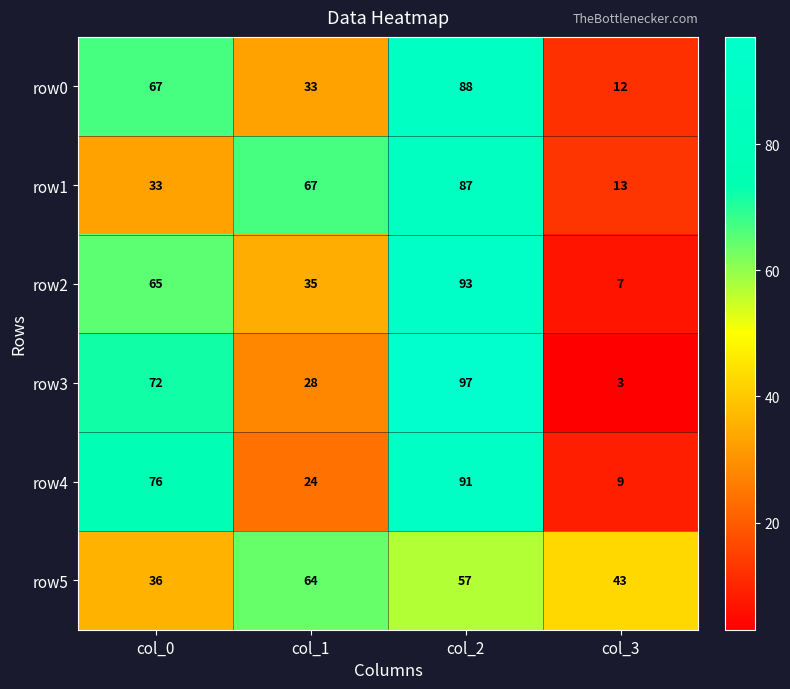

Reading right to left, transcribe all the data shown in this chart.

row0: 12	88	33	67
row1: 13	87	67	33
row2: 7	93	35	65
row3: 3	97	28	72
row4: 9	91	24	76
row5: 43	57	64	36